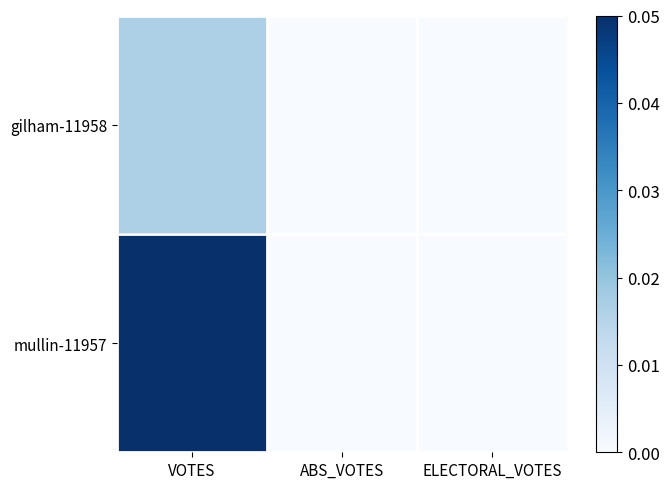

At which category is the sum across all series the highest?

VOTES